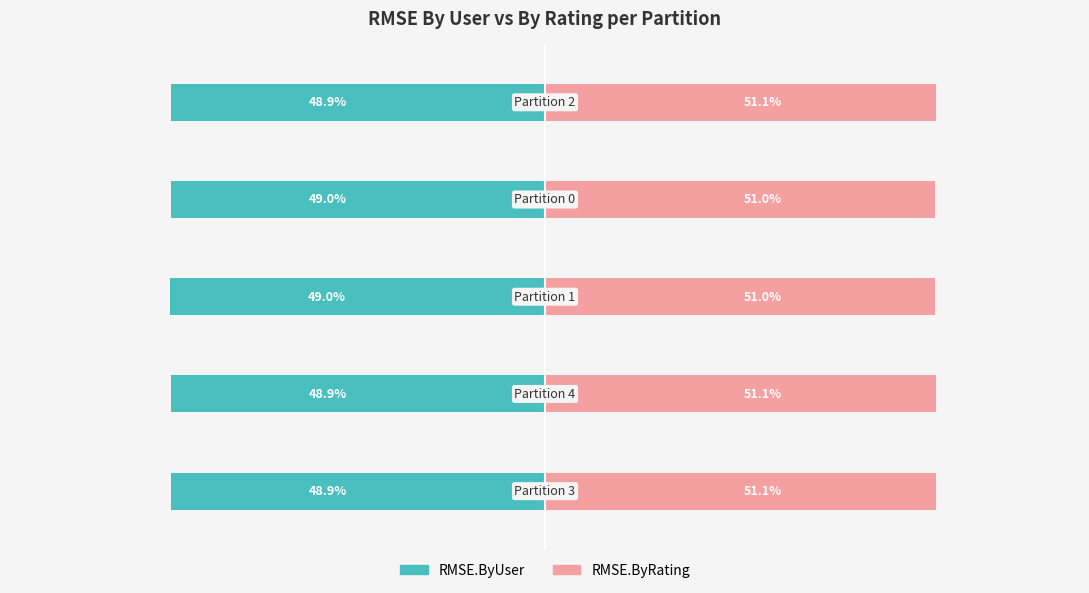

The value of RMSE.ByUser at 3 is -67.2. True or false?

False